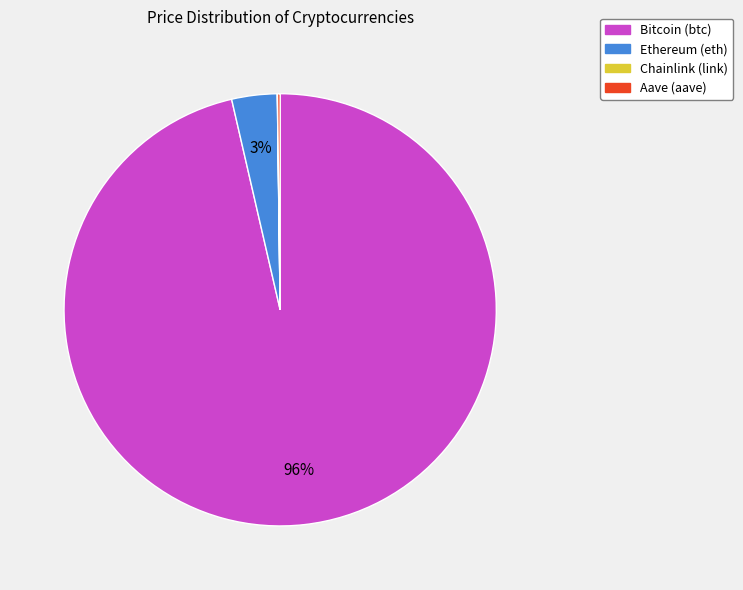

What is the majority slice?

Bitcoin (btc)